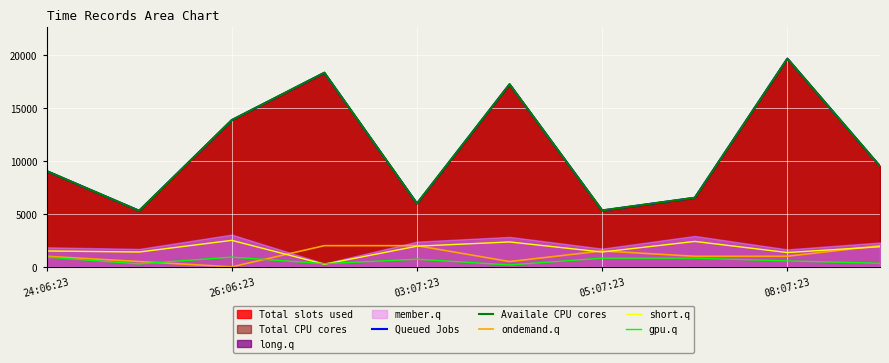

True or false: short.q and Availale CPU cores intersect in this chart.

False